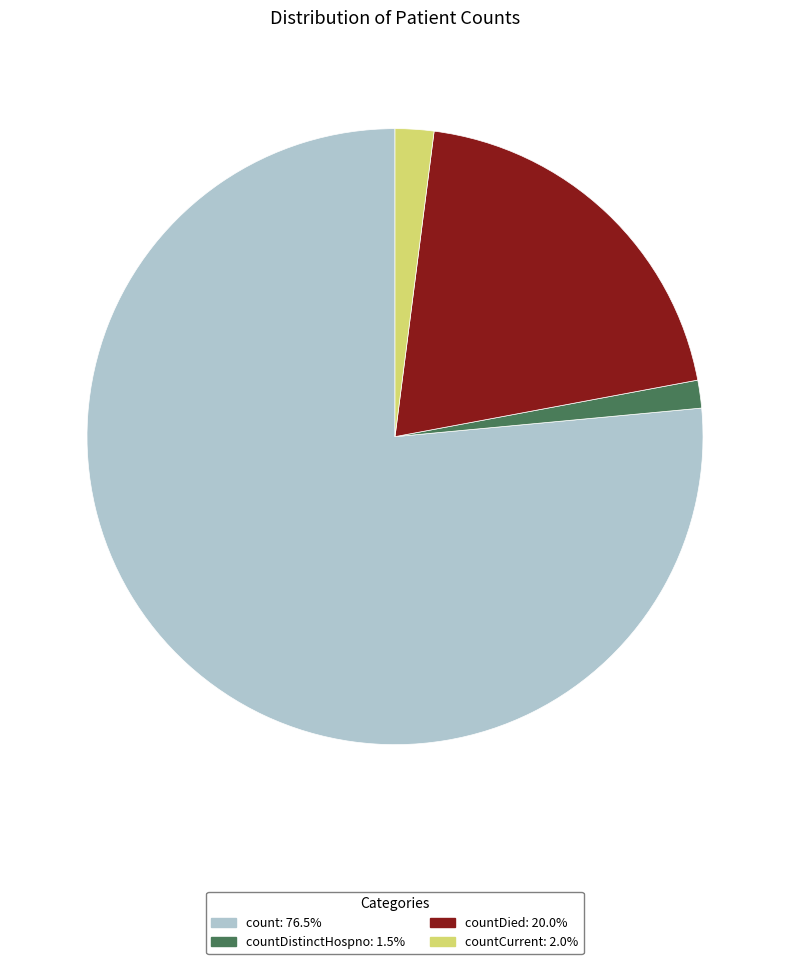

Is there a majority slice in this chart?

Yes